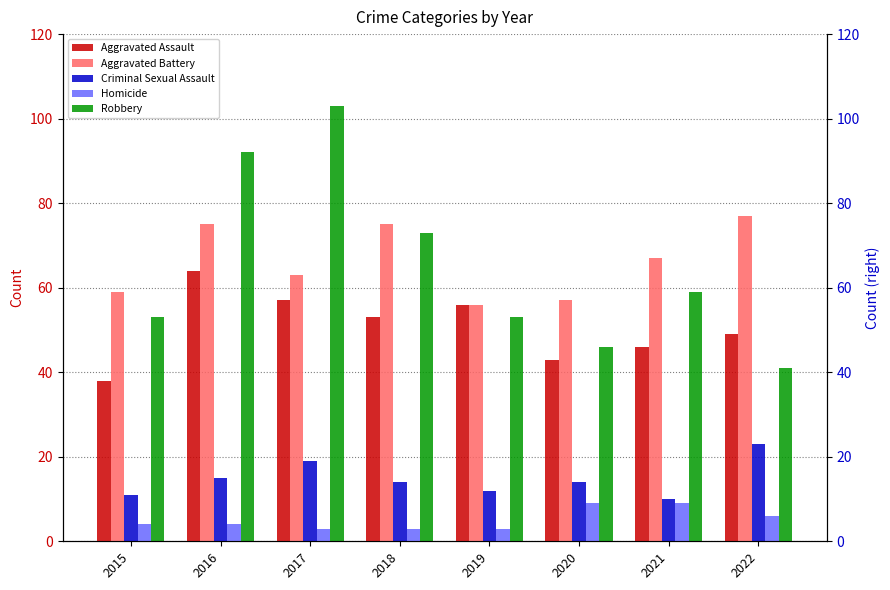

How many data points in Aggravated Battery are less than 67?

4